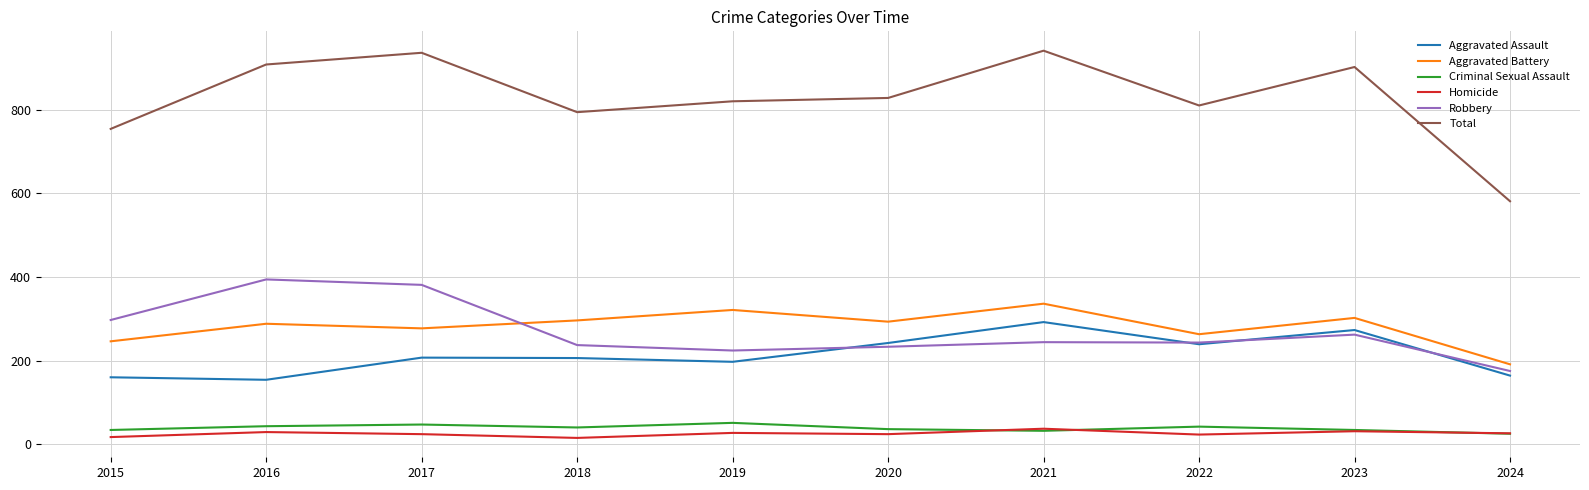

What is the lowest value of the Aggravated Assault series?

154